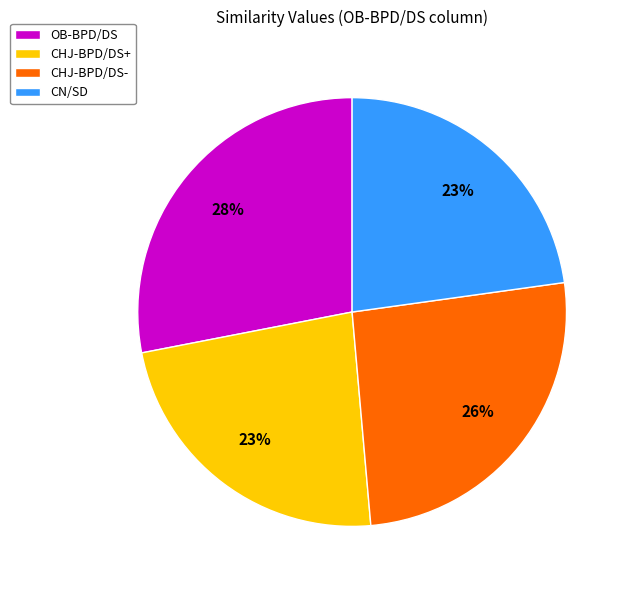

To the nearest percent, what is the average slice percentage?

25%